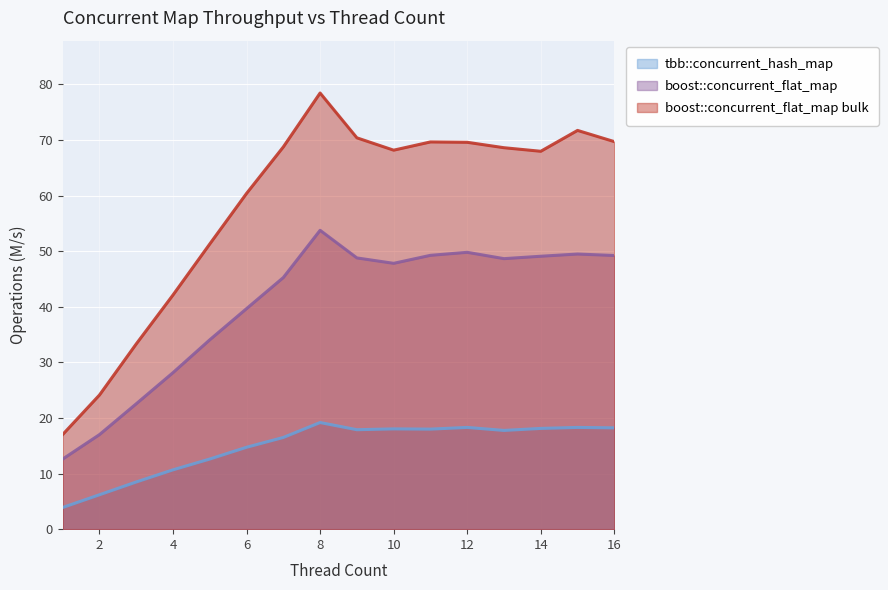

Is the value of boost::concurrent_flat_map at 4 greater than the value of tbb::concurrent_hash_map at 10?

Yes